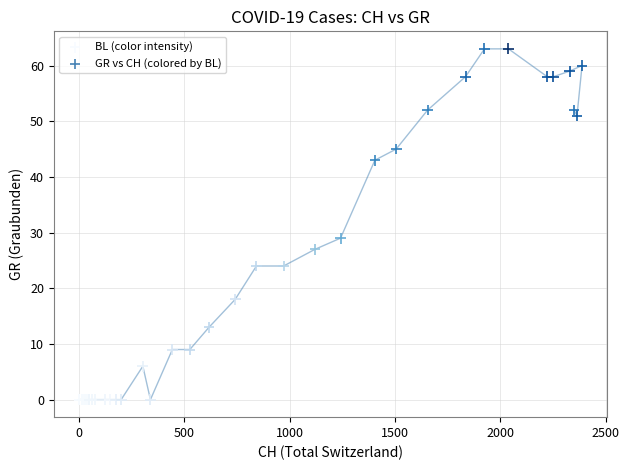

What Y value in the scatter plot is closest to 31?

29